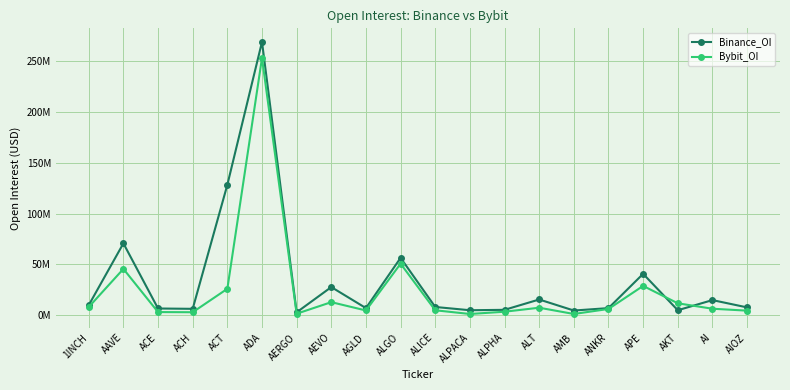

True or false: Binance_OI and Bybit_OI intersect in this chart.

True